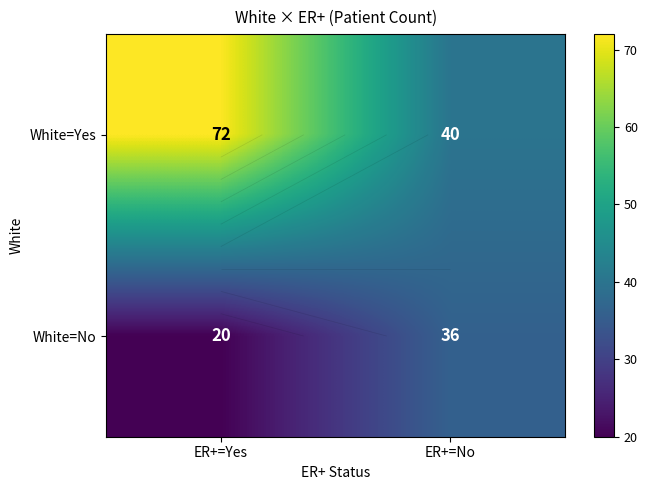

At how many categories does at least one series exceed 53?

1